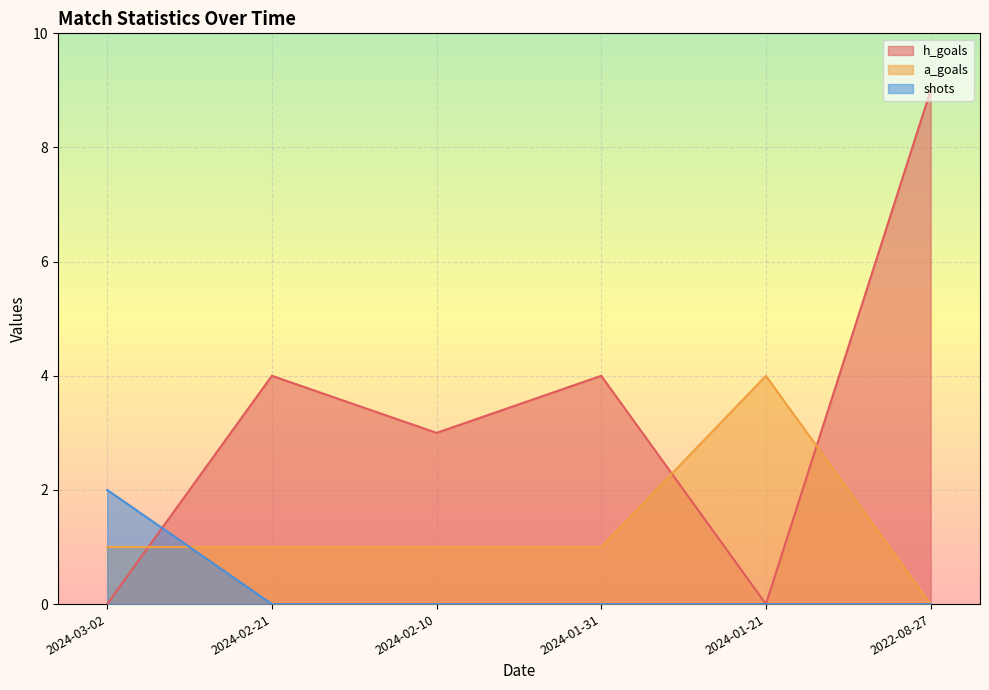

Is it true that a_goals equals 1 at 2024-02-21?

True